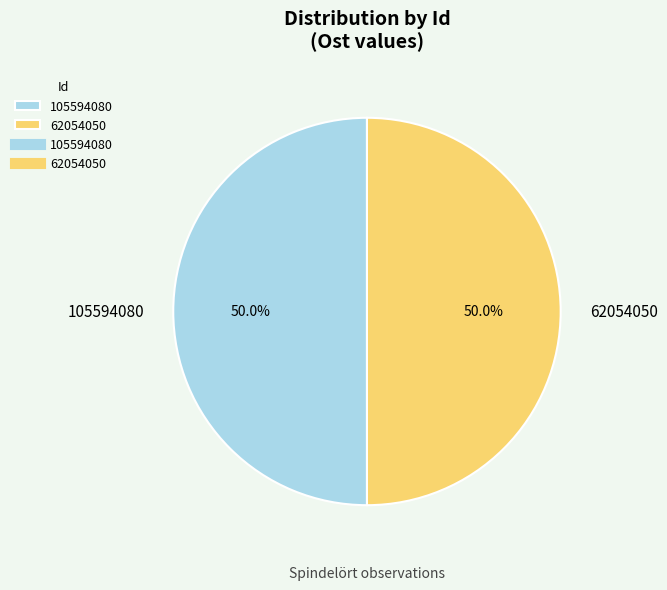

Do 105594080 and 62054050 together represent more than half of the pie?

Yes